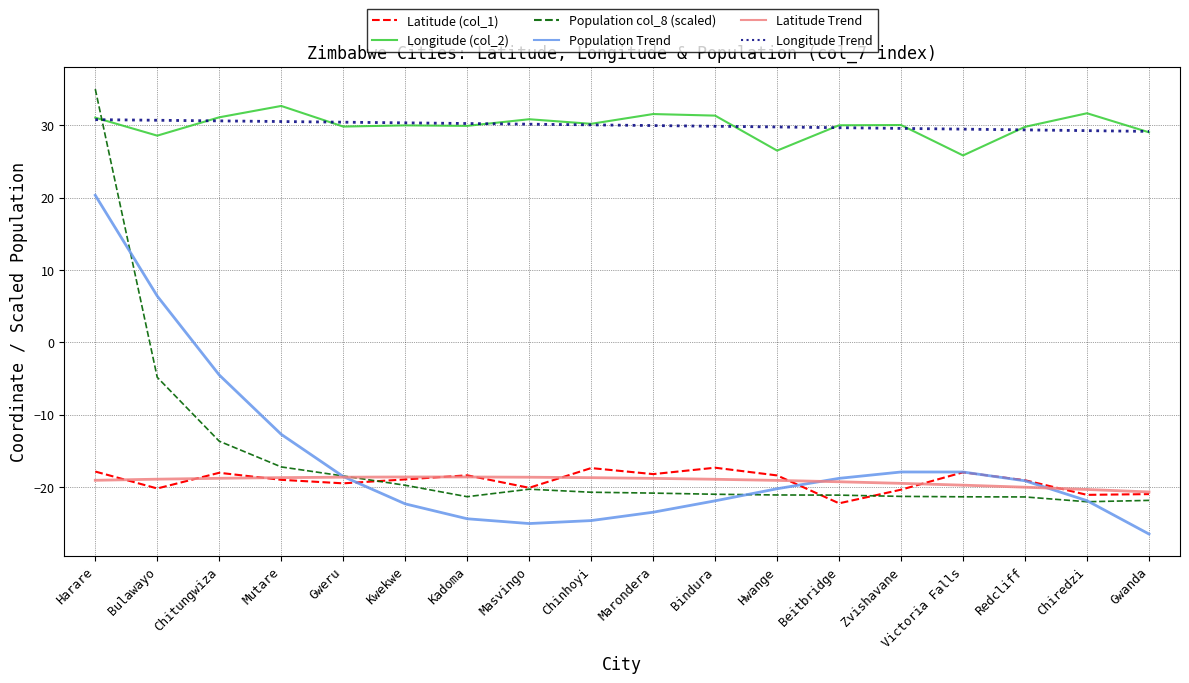

Between which two adjacent categories do Population Trend and Population col_8 (scaled) first intersect?

Harare and Bulawayo